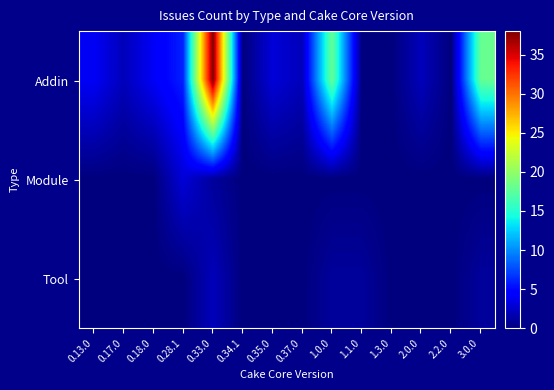

Reading right to left, what are all the values shown in this chart?

Addin: 3.0.0=18	2.2.0=0	2.0.0=2	1.3.0=0	1.1.0=0	1.0.0=18	0.37.0=2	0.35.0=3	0.34.1=0	0.33.0=38	0.28.1=6	0.18.0=4	0.17.0=2	0.13.0=4
Module: 3.0.0=0	2.2.0=0	2.0.0=0	1.3.0=0	1.1.0=0	1.0.0=0	0.37.0=0	0.35.0=0	0.34.1=0	0.33.0=1	0.28.1=3	0.18.0=0	0.17.0=0	0.13.0=0
Tool: 3.0.0=1	2.2.0=0	2.0.0=0	1.3.0=0	1.1.0=1	1.0.0=1	0.37.0=0	0.35.0=0	0.34.1=0	0.33.0=2	0.28.1=0	0.18.0=0	0.17.0=0	0.13.0=0